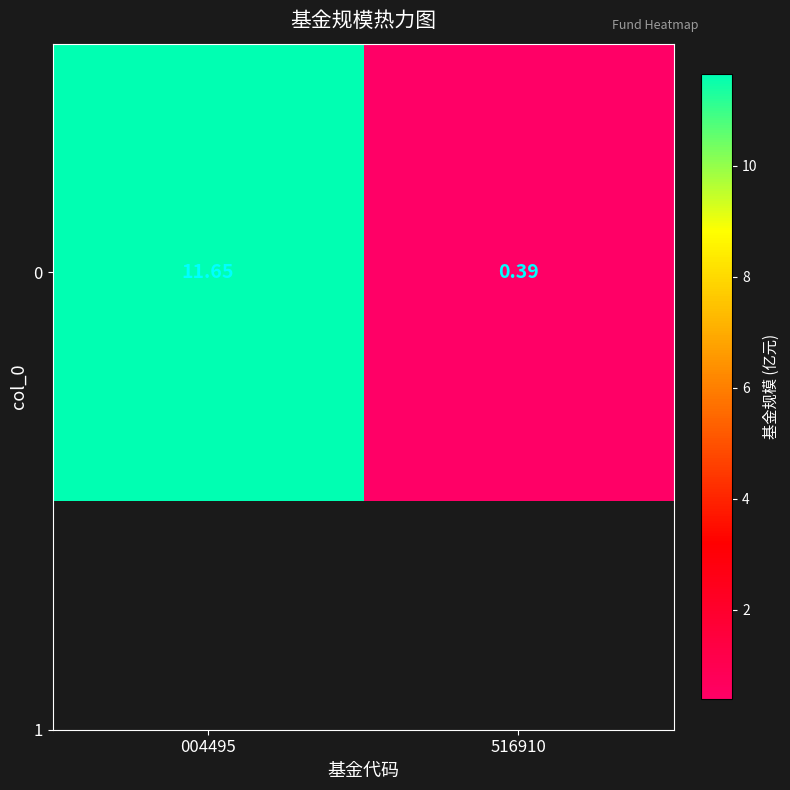

True or false: the data shows 0.7 at 516910.

False